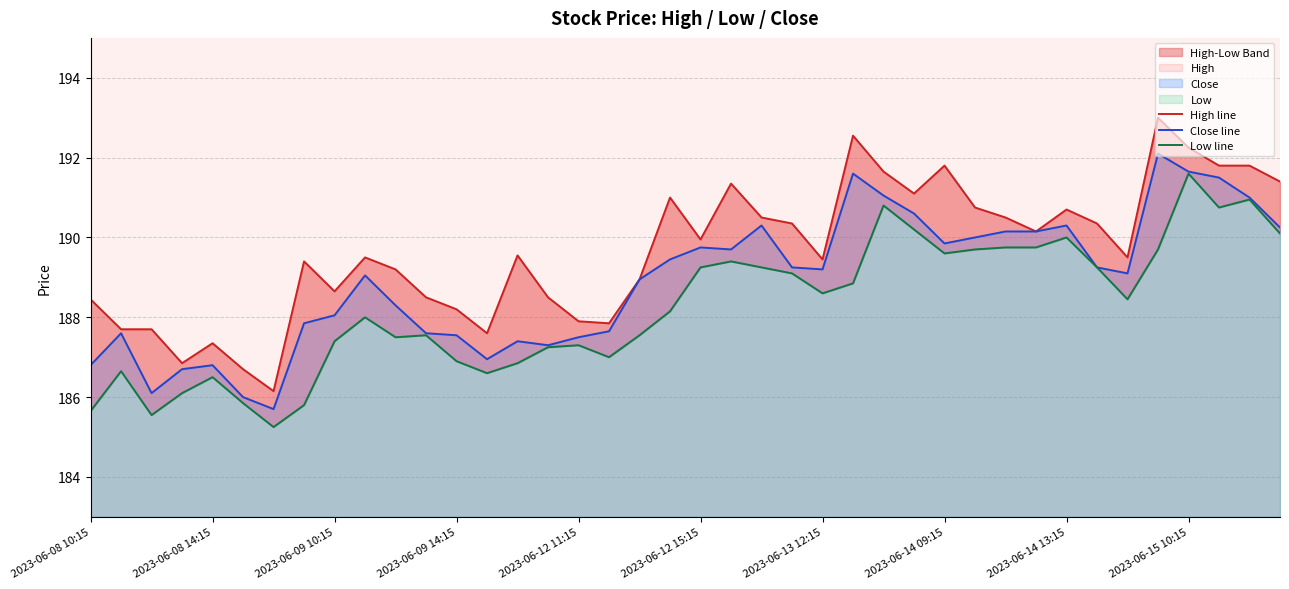

What is the value of the Low line point at the 4th from the left?

186.1